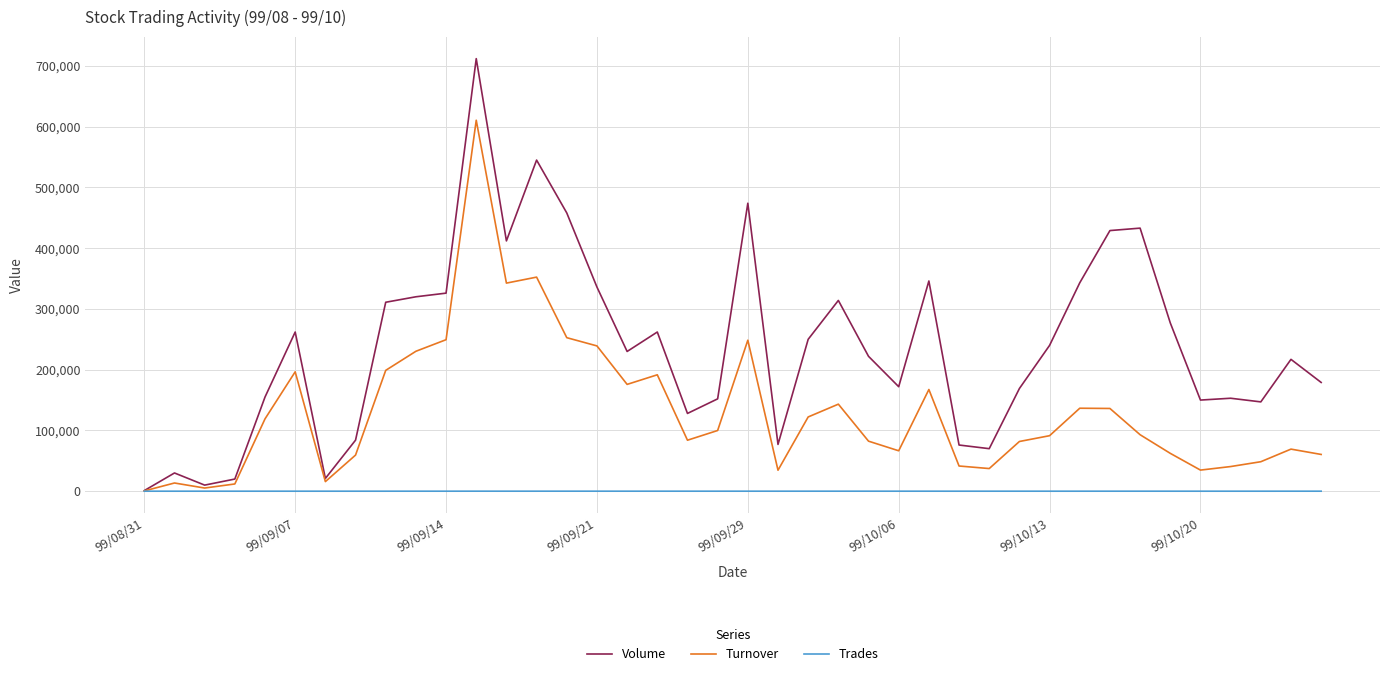

Which series has the largest range (max minus min)?

Volume